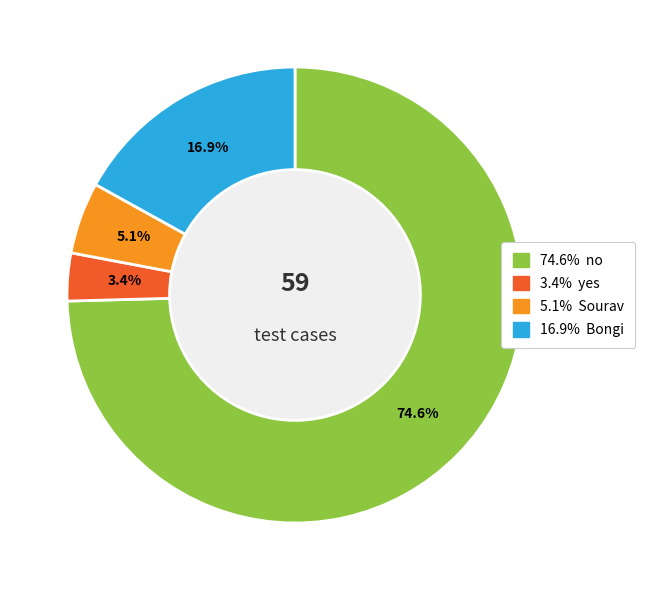

Does any single category account for the majority?

Yes